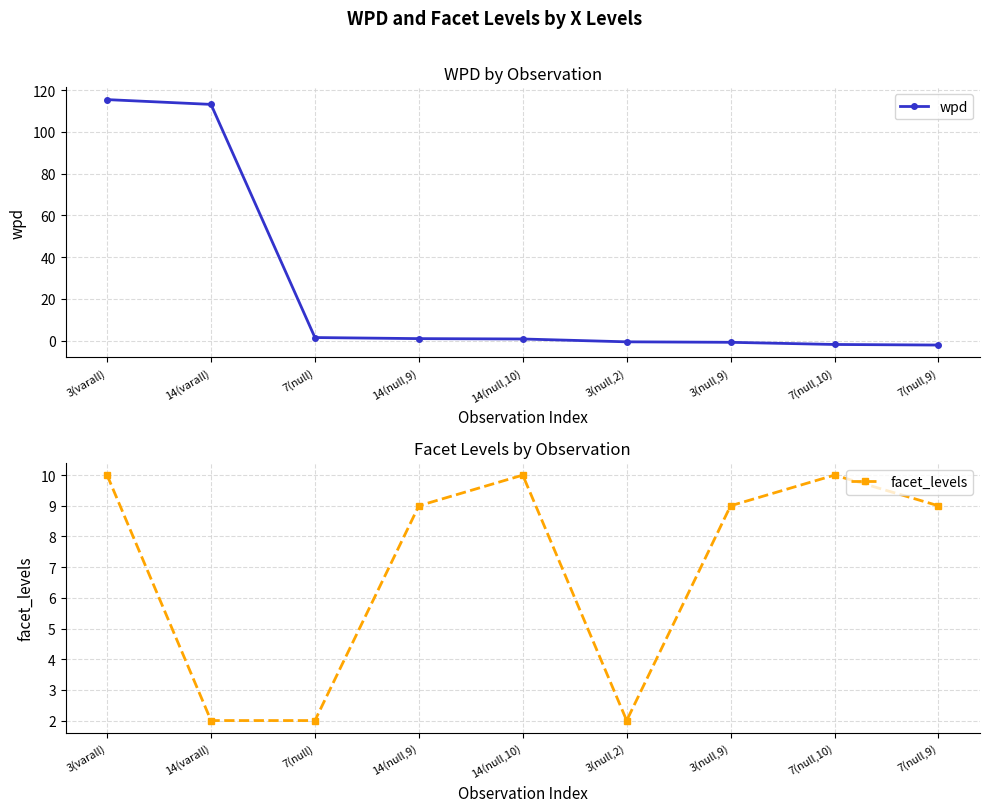

How many lines are shown in the chart?

2